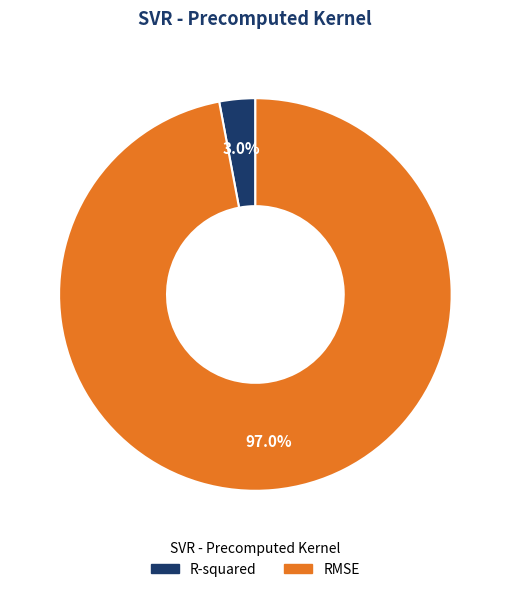

To the nearest percent, what is the difference between the RMSE and R-squared slice percentages?

94%